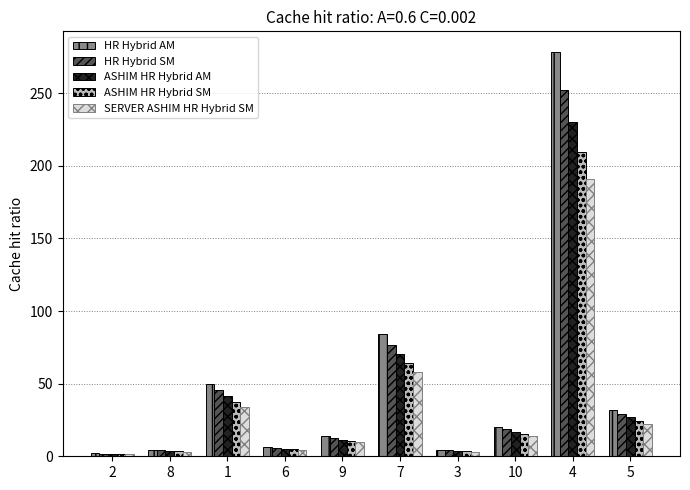

What is the label of the 6th bar from the right?

9